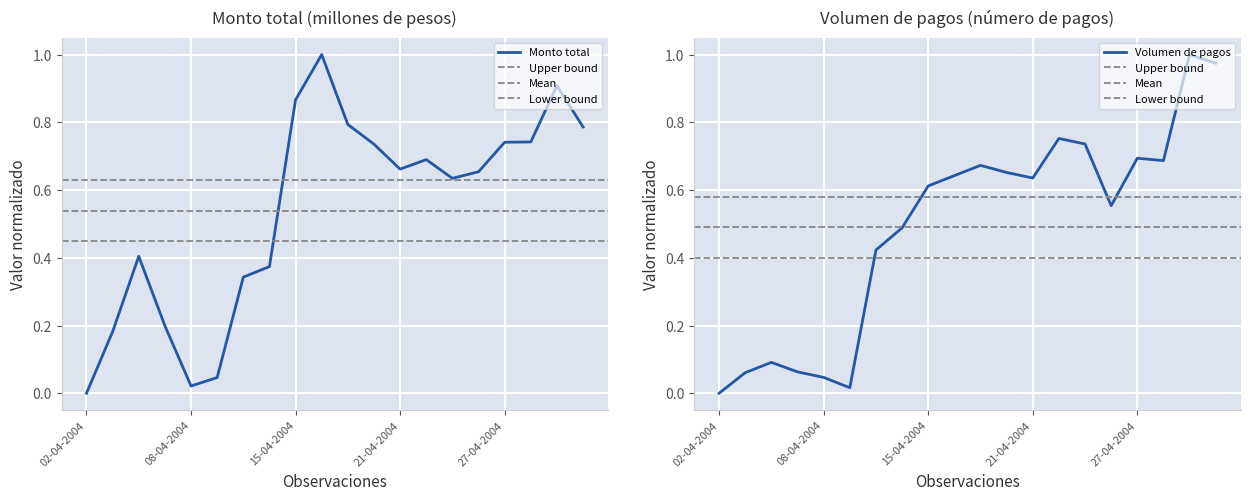

How many lines are shown in the chart?

2